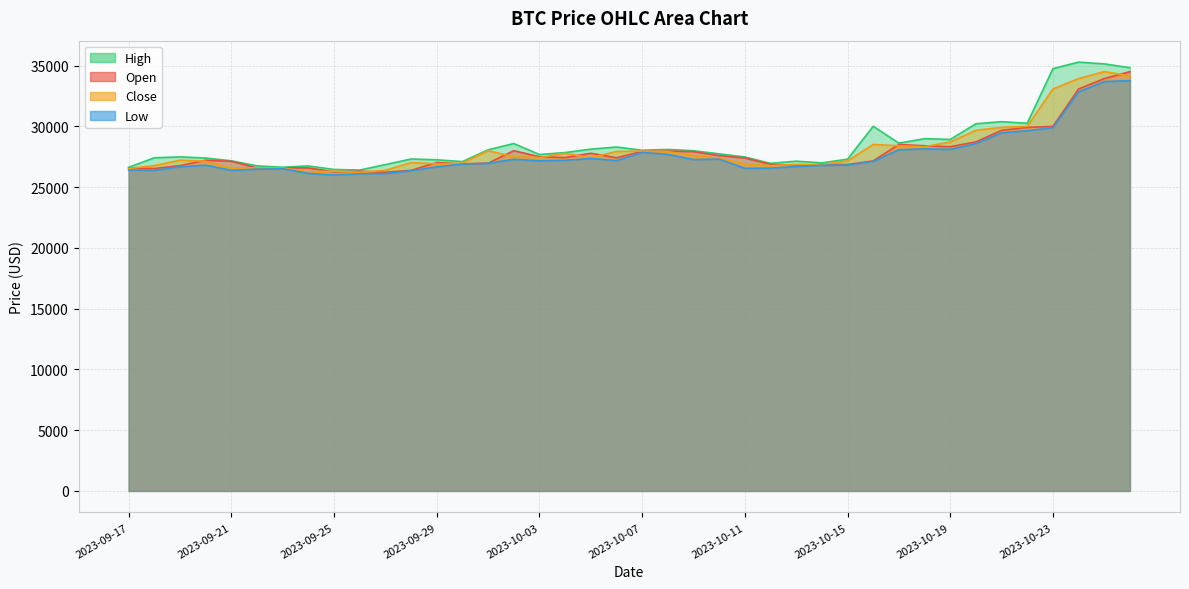

Read the High value at 2023-09-30.

27095.0